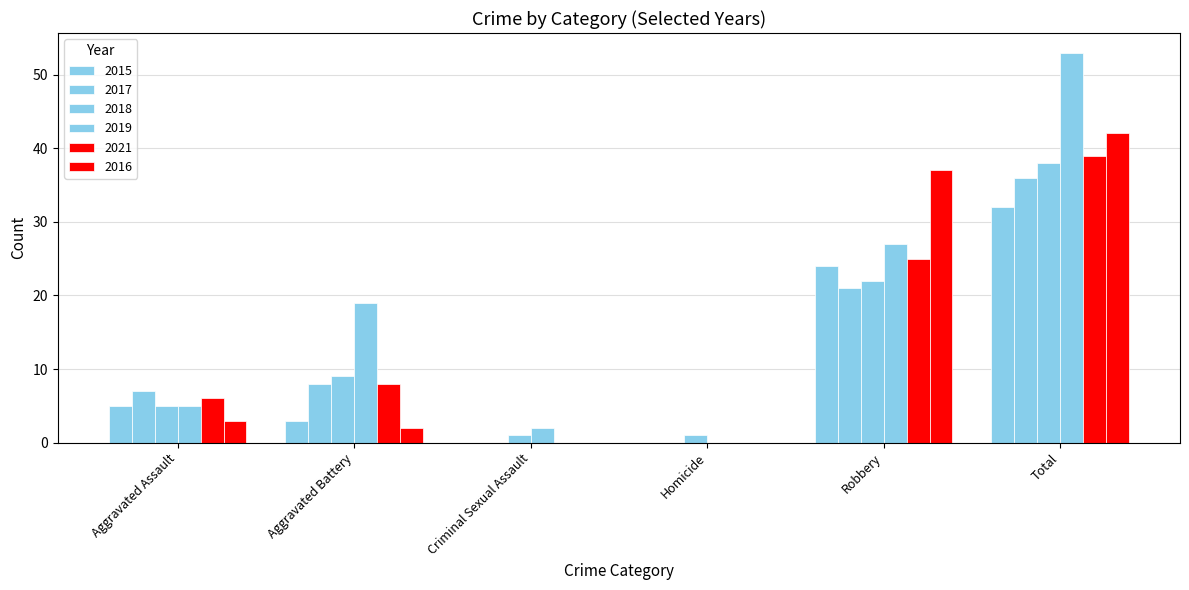

Reading right to left, list all the values displayed in this chart.

2015: Total=32	Robbery=24	Homicide=0	Criminal Sexual Assault=0	Aggravated Battery=3	Aggravated Assault=5
2017: Total=36	Robbery=21	Homicide=0	Criminal Sexual Assault=0	Aggravated Battery=8	Aggravated Assault=7
2018: Total=38	Robbery=22	Homicide=1	Criminal Sexual Assault=1	Aggravated Battery=9	Aggravated Assault=5
2019: Total=53	Robbery=27	Homicide=0	Criminal Sexual Assault=2	Aggravated Battery=19	Aggravated Assault=5
2021: Total=39	Robbery=25	Homicide=0	Criminal Sexual Assault=0	Aggravated Battery=8	Aggravated Assault=6
2016: Total=42	Robbery=37	Homicide=0	Criminal Sexual Assault=0	Aggravated Battery=2	Aggravated Assault=3